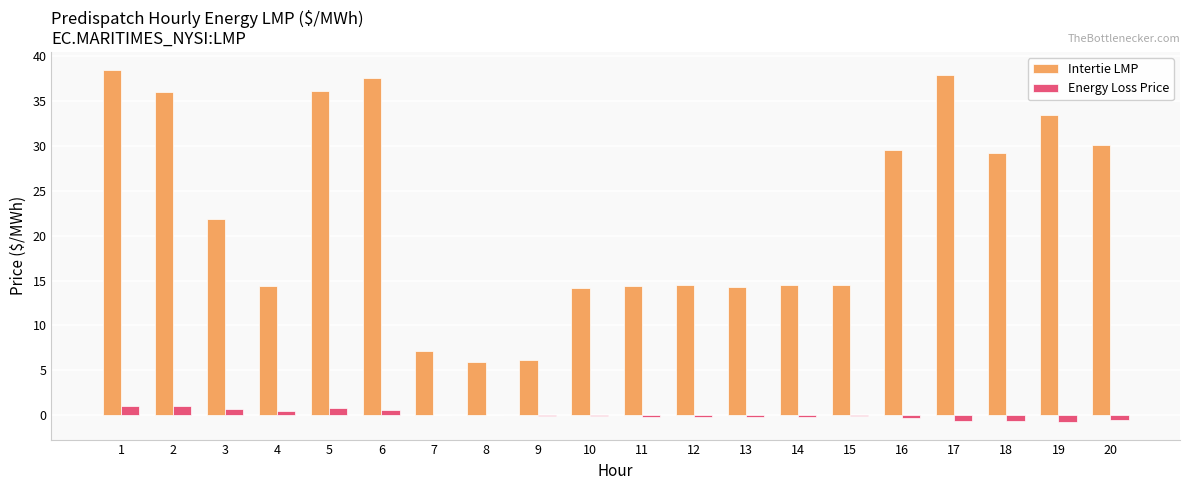

Which series has the largest total across all categories?

Intertie LMP